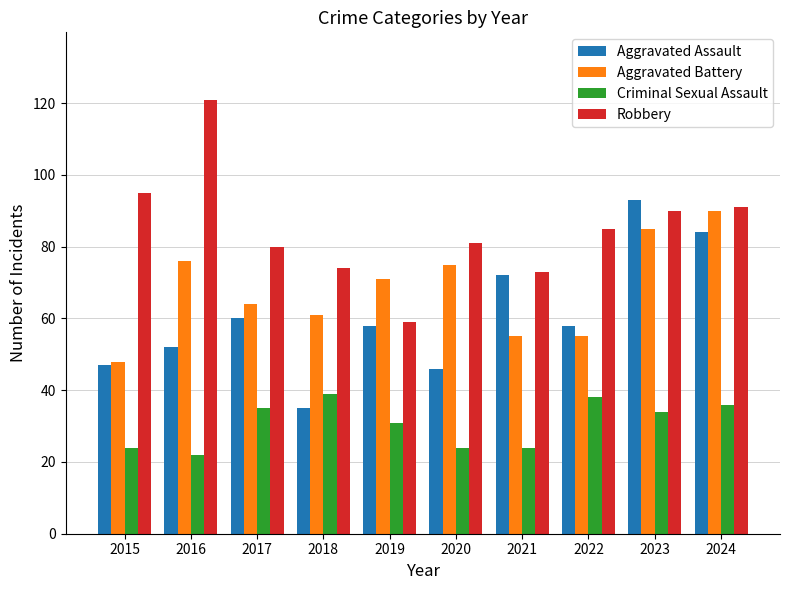

What is the approximate value of Criminal Sexual Assault at 2016, to the nearest 5?

20